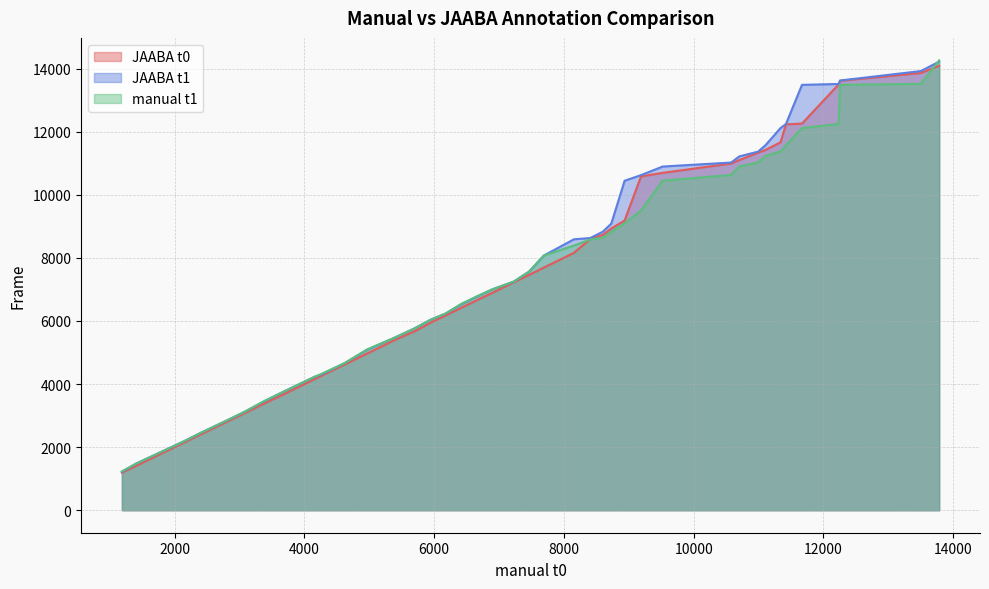

Reading left to right, extract all data points from this chart.

JAABA t0: 1187=1190	1411=1411	2140=2140	2398=2400	2812=2810	3066=3064	3378=3380	3680=3675	4163=4163	4253=4253	4619=4618	4967=4968	5407=5411	5699=5673	5953=5953	6172=6169	6420=6422	6672=6671	6900=6896	7228=7229	7461=7459	7691=7694	8153=8159	8407=8599	8599=8730	8730=8932	8935=9186	9188=10582	9521=10696	10577=10992	10703=11102	10993=11336	11105=11420	11338=11665	11422=12234	11669=12258	12234=13500	12256=13614	13501=13863	13783=14091
JAABA t1: 1187=1217	1411=1483	2140=2182	2398=2449	2812=2852	3066=3107	3378=3449	3680=3759	4163=4235	4253=4296	4619=4662	4967=5087	5407=5487	5699=5767	5953=6047	6172=6229	6420=6532	6672=6784	6900=7006	7228=7251	7461=7561	7691=8075	8153=8589	8407=8631	8599=8830	8730=9087	8935=10446	9188=10624	9521=10896	10577=11023	10703=11218	10993=11369	11105=11569	11338=12116	11422=12246	11669=13486	12234=13514	12256=13624	13501=13923	13783=14222
manual t1: 1187=1232	1411=1482	2140=2181	2398=2448	2812=2855	3066=3107	3378=3459	3680=3760	4163=4237	4253=4313	4619=4662	4967=5099	5407=5484	5699=5766	5953=6047	6172=6233	6420=6544	6672=6796	6900=7003	7228=7250	7461=7562	7691=8074	8153=8392	8407=8585	8599=8637	8730=8830	8935=9096	9188=9504	9521=10447	10577=10630	10703=10899	10993=11029	11105=11231	11338=11377	11422=11572	11669=12116	12234=12248	12256=13485	13501=13519	13783=14262